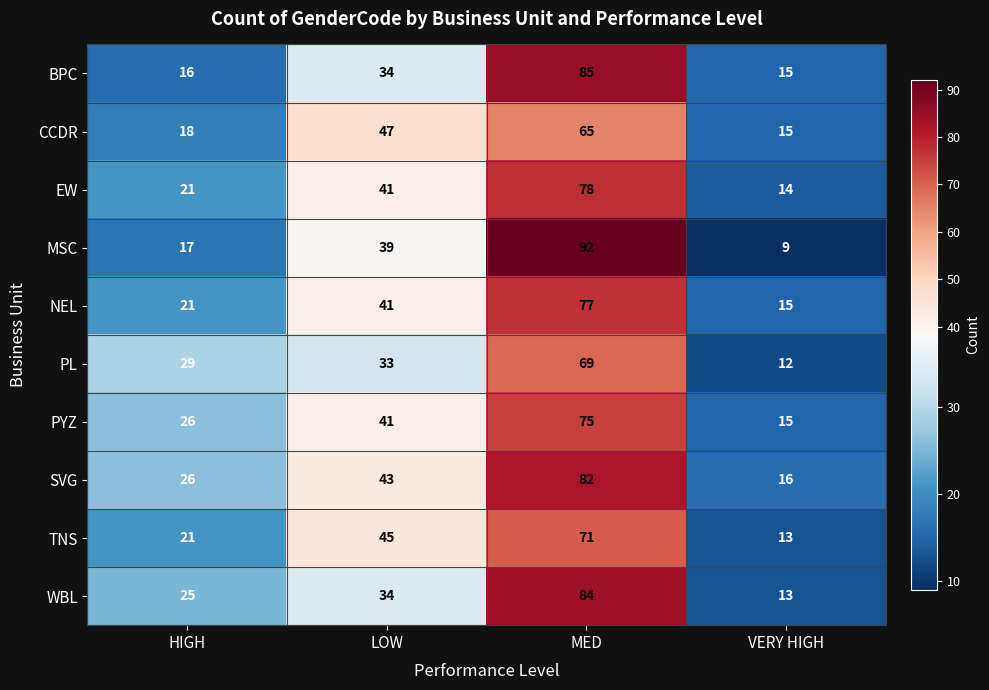

Which series has the largest total across all categories?

SVG